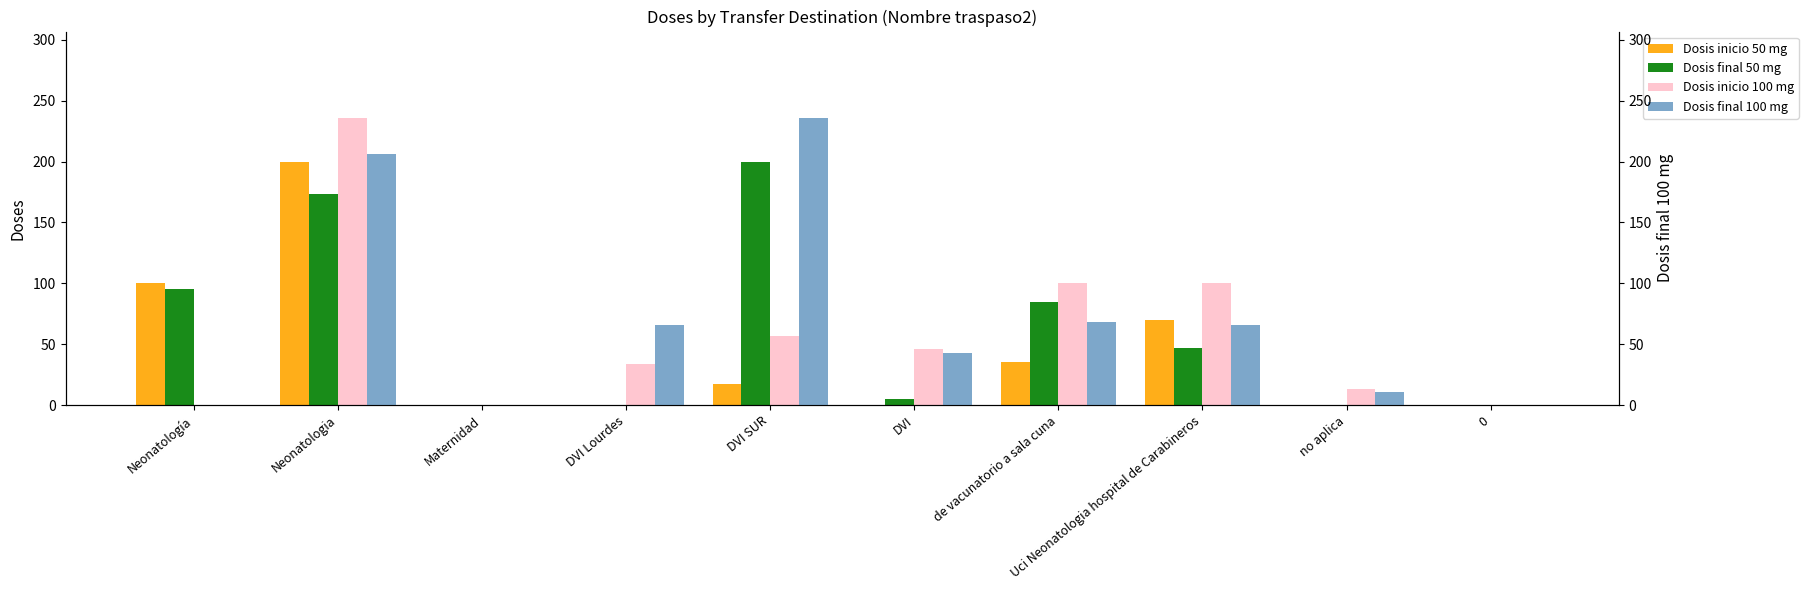

At how many categories does at least one series exceed 27?

7